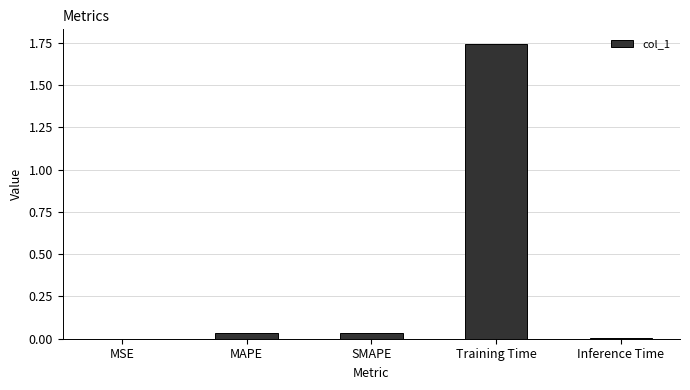

At which category does the chart reach its peak across all series?

Training Time